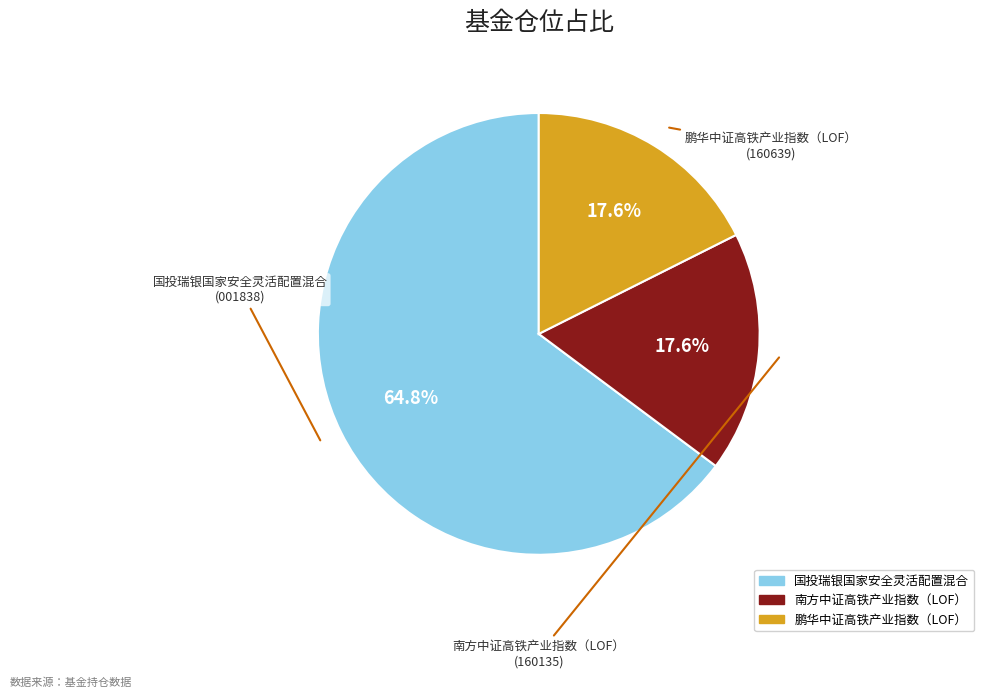

Is 国投瑞银国家安全灵活配置混合 the majority of the pie?

Yes